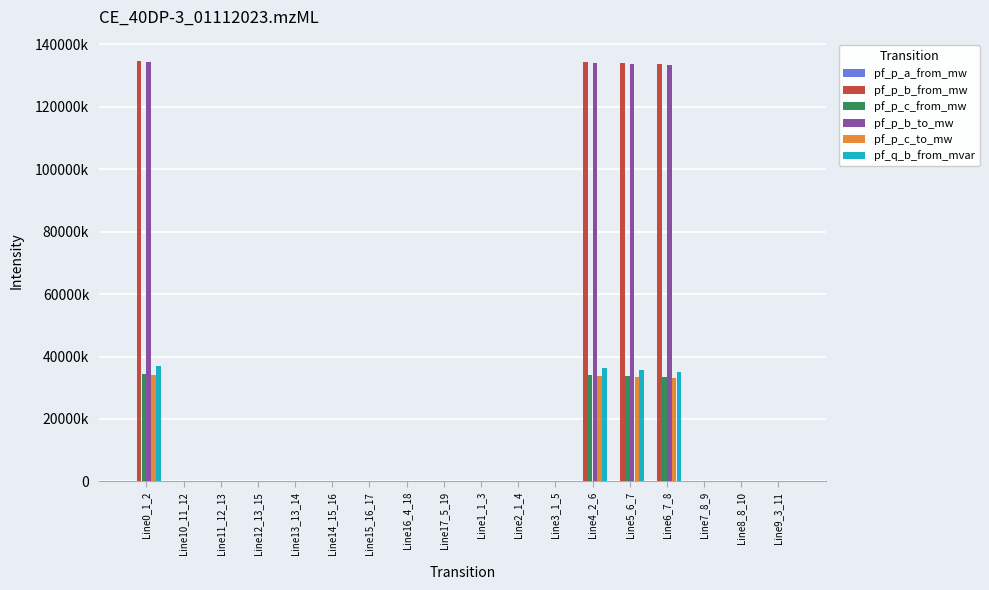

What is the sum of the pf_p_b_to_mw values at Line10_11_12 and Line5_6_7?

133682960.0